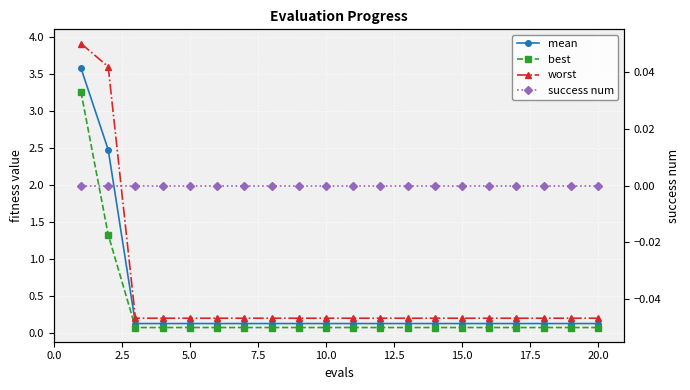

Where is worst nearest to the value 2?

2.5